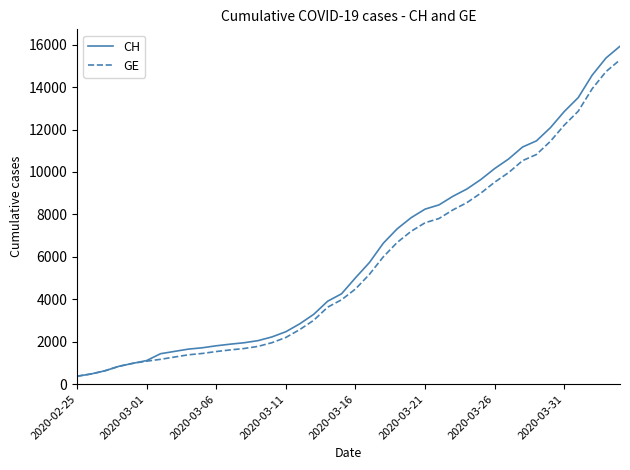

List the series in order of their peak value, highest first.

CH, GE